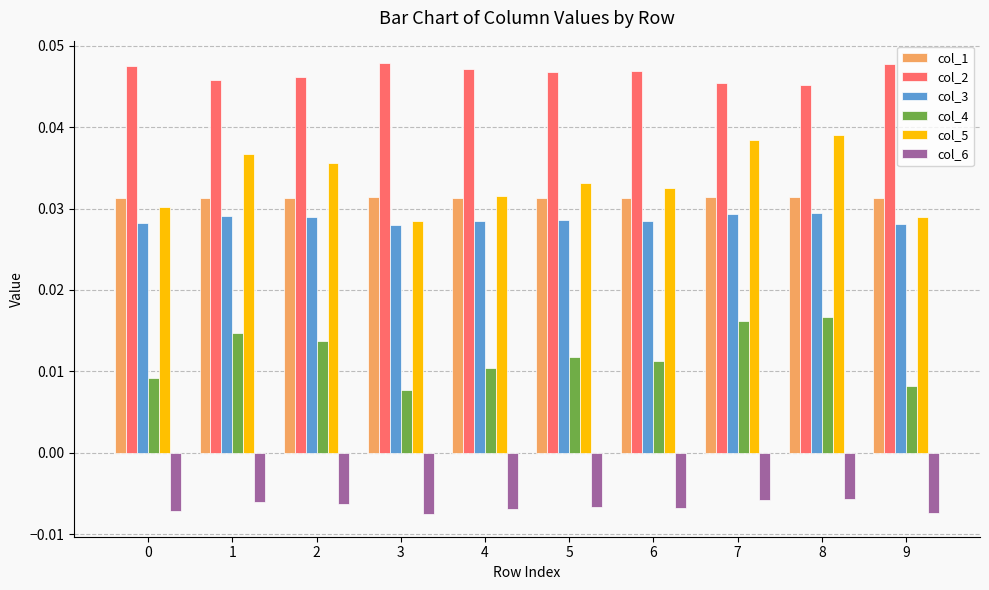

What is the sum of all col_5 values?

0.3